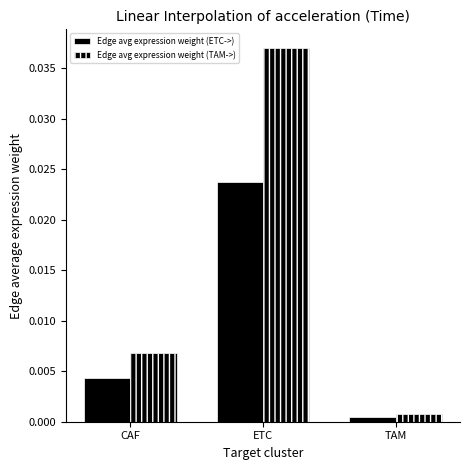

Is the value of Edge avg expression weight (TAM->) at CAF greater than the value of Edge avg expression weight (ETC->) at CAF?

Yes